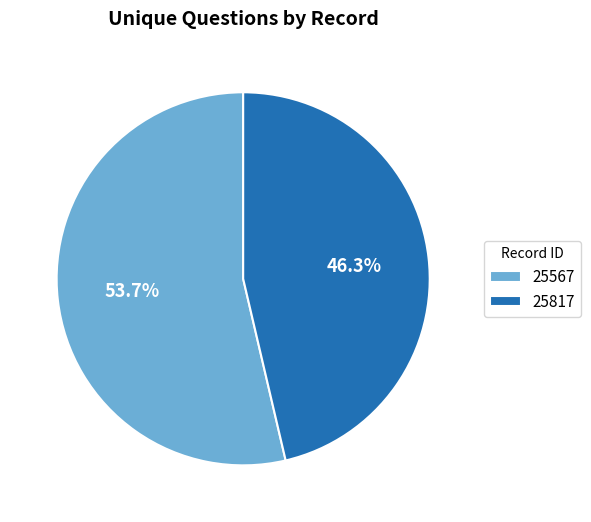

Rank the categories by value from highest to lowest.

25567, 25817